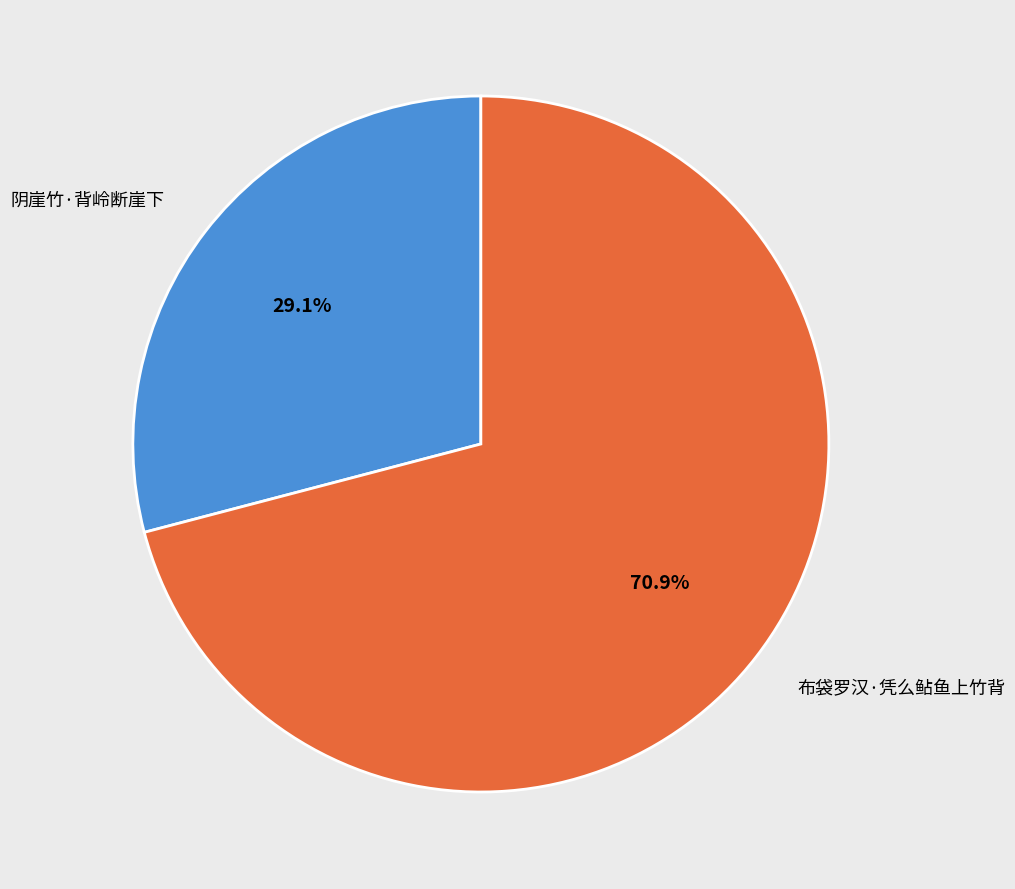

To the nearest percent, what is the difference between the largest and smallest slice percentages?

42%